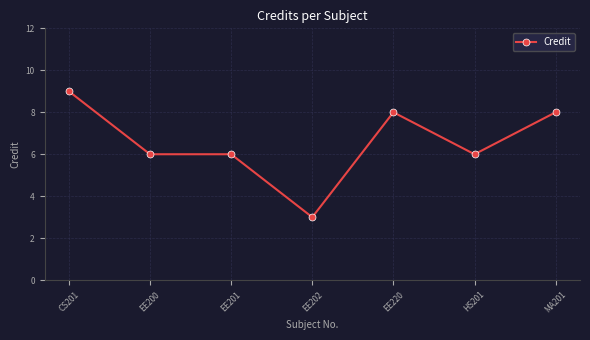

What position from the left is MA201?

7